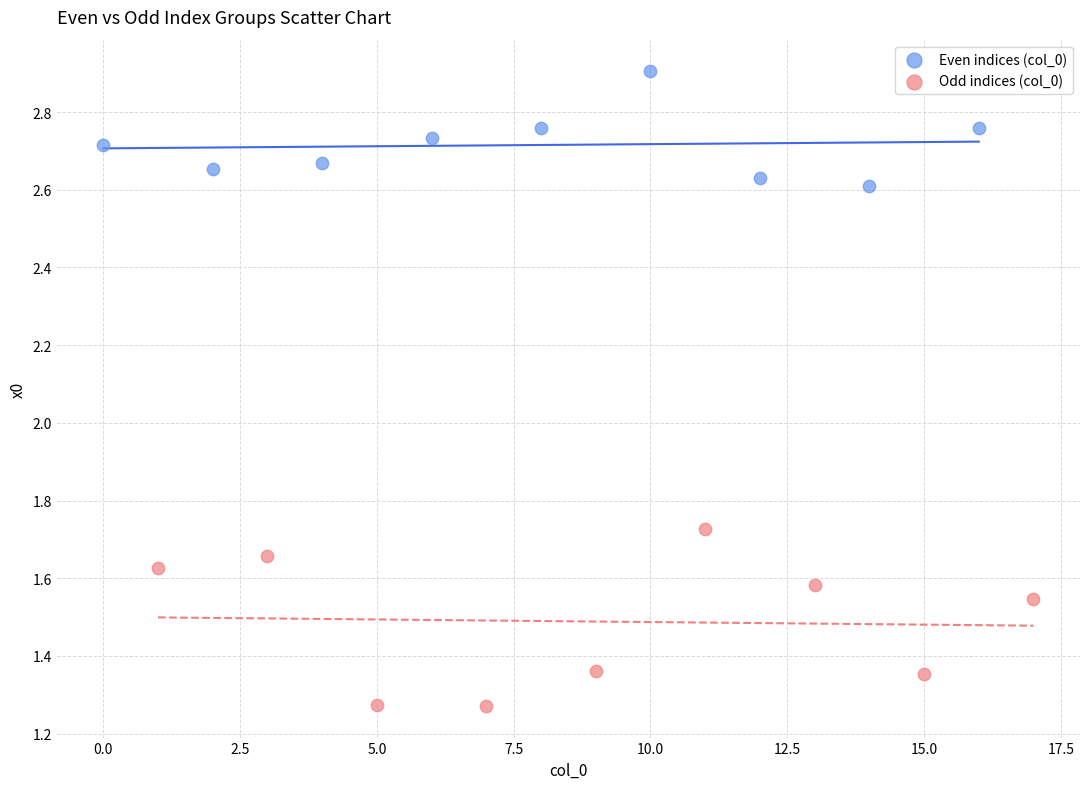

Which series reaches the maximum Y coordinate?

Even indices (col_0)